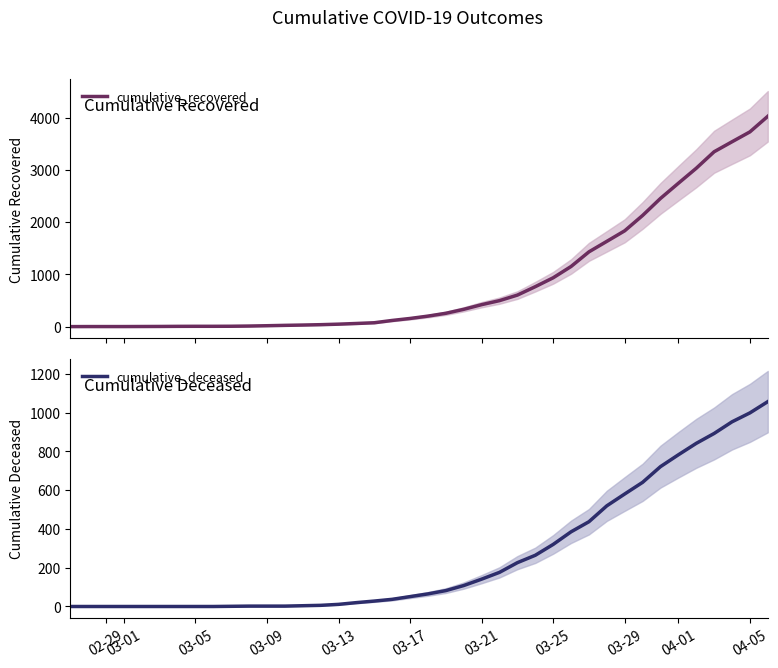

What is the difference between the second highest and minimum values in the cumulative_recovered series?

3725